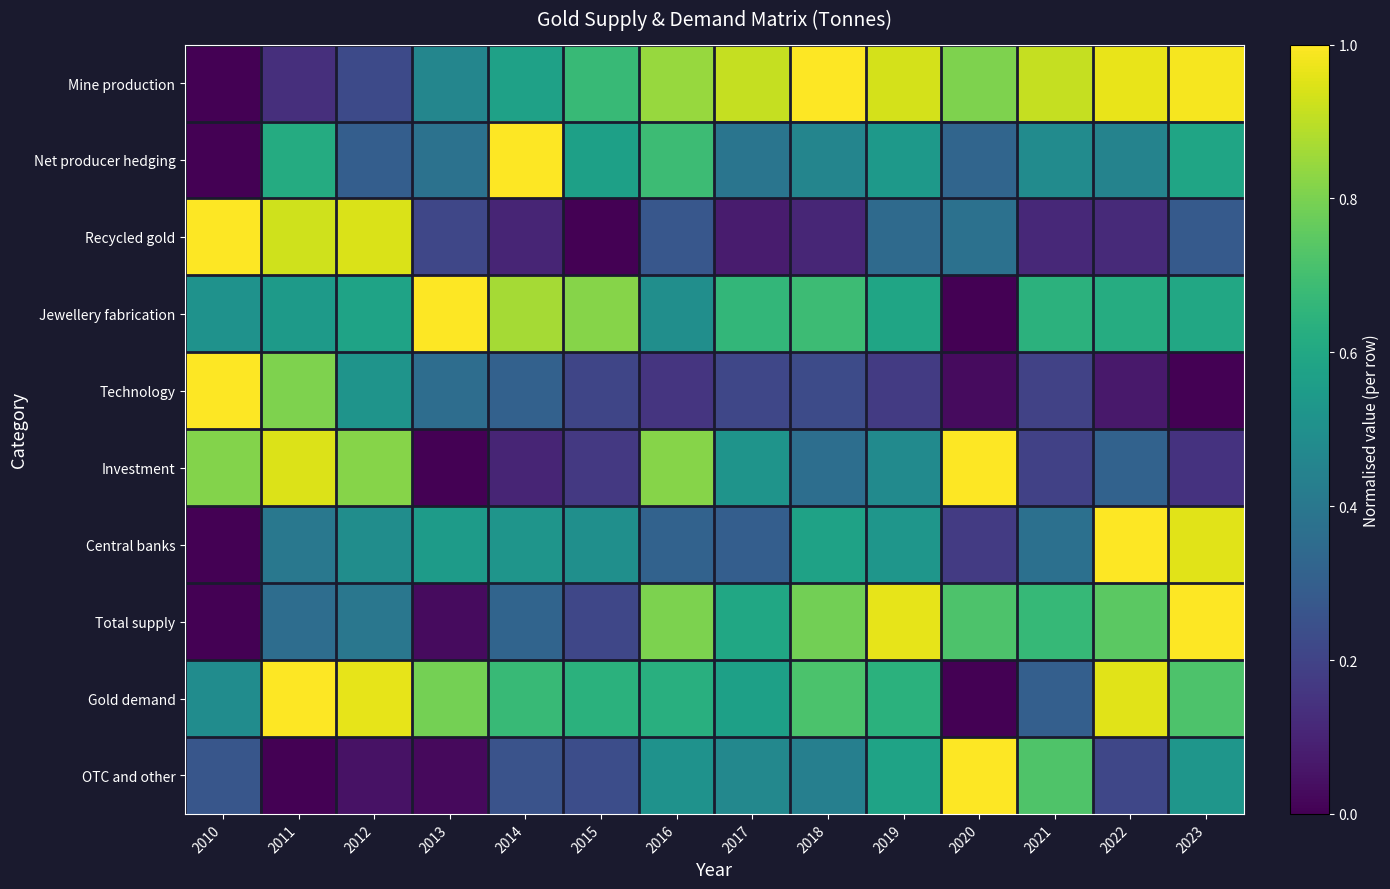

At 2016, list the series in order from largest to smallest.

Mine production, Investment, Total supply, Net producer hedging, Gold demand, OTC and other, Jewellery fabrication, Central banks, Recycled gold, Technology